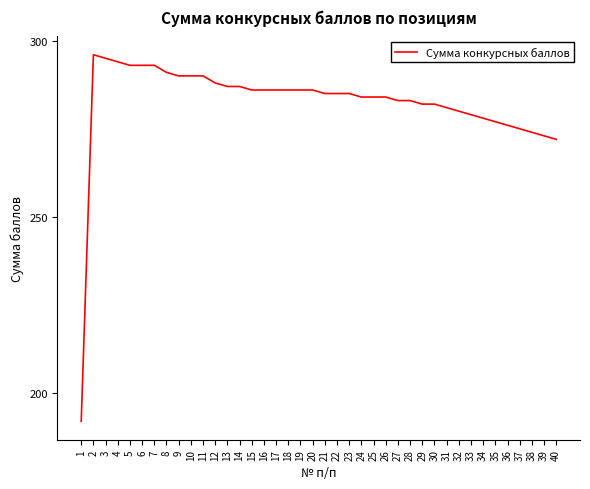

How many lines are shown in the chart?

1